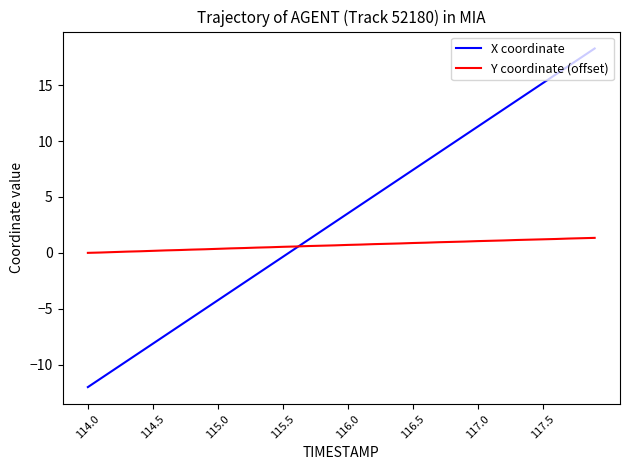

List the series in order of their peak value, highest first.

X coordinate, Y coordinate (offset)